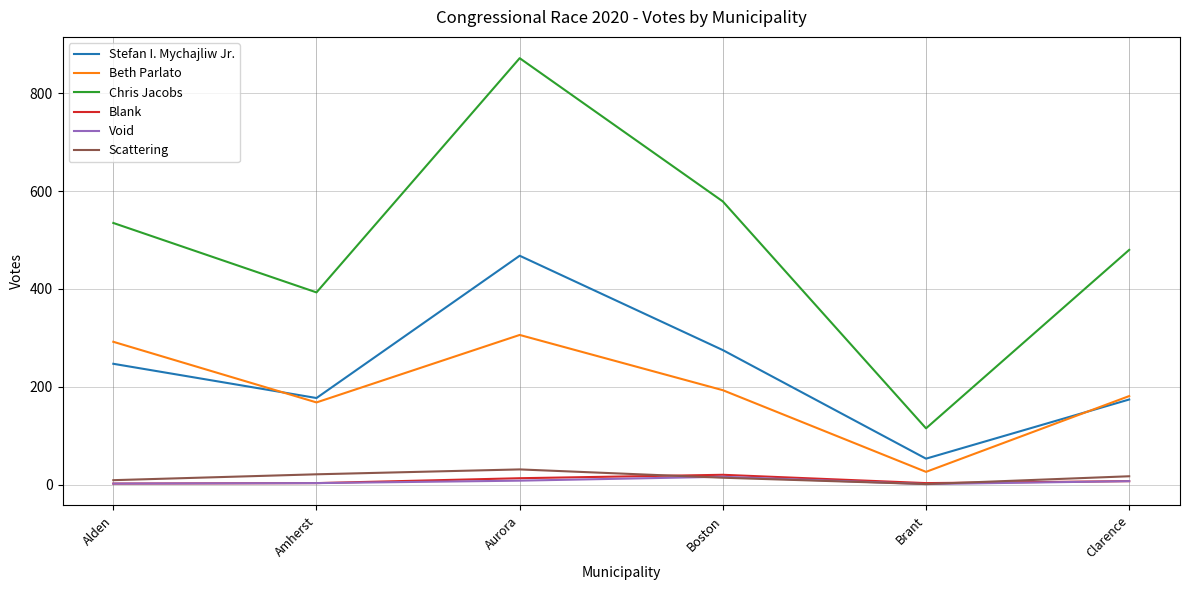

Which category has the lowest value in the Chris Jacobs series?

Brant